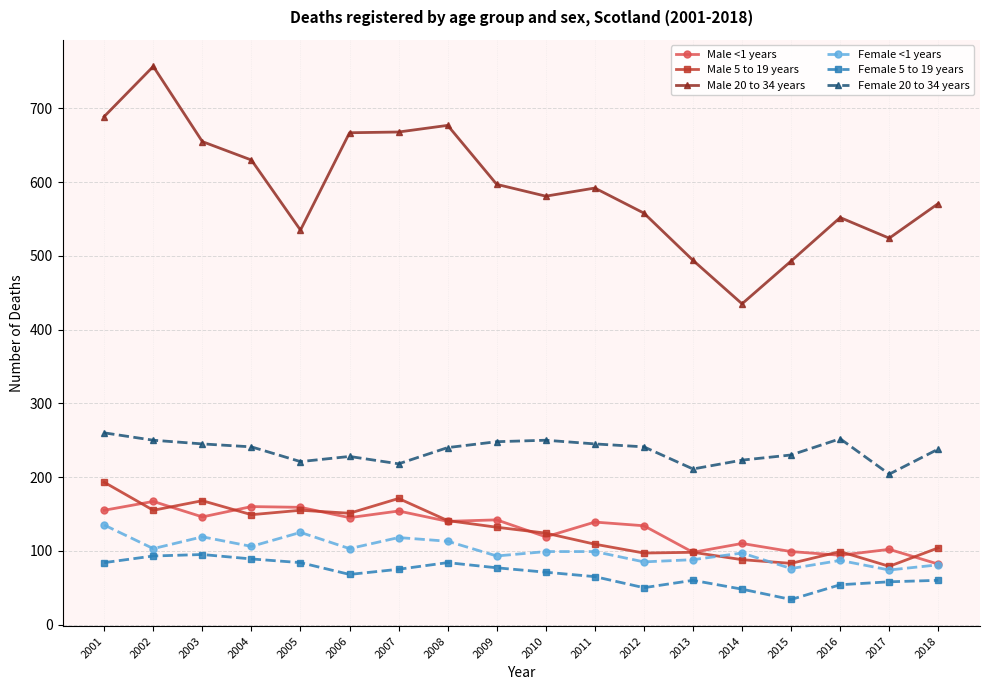

True or false: Female <1 years and Female 5 to 19 years intersect in this chart.

False